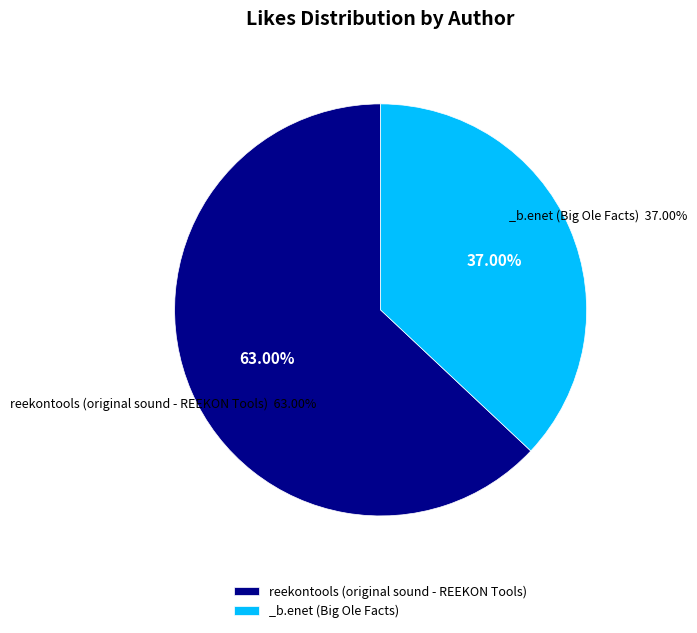

To the nearest percent, what percentage of the pie is reekontools (original sound - REEKON Tools)?

63%